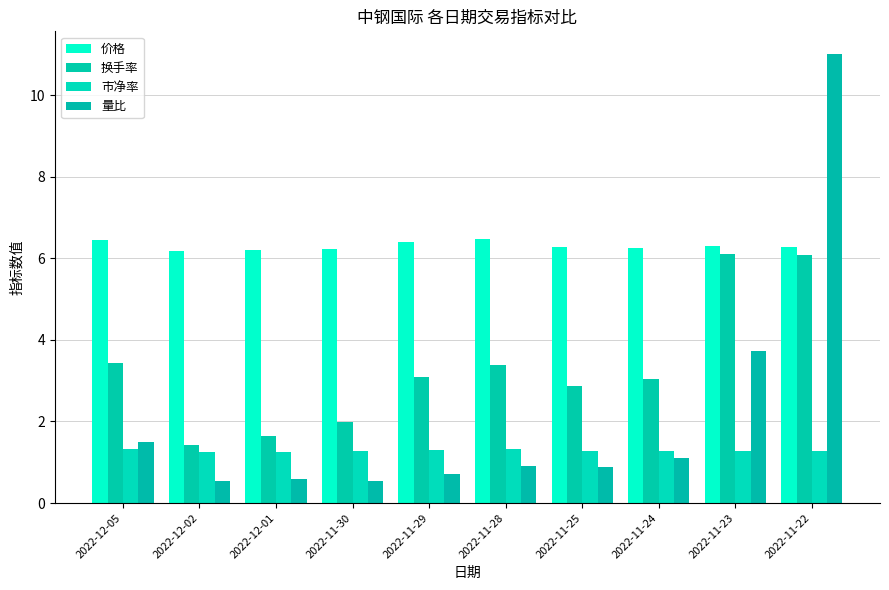

How many series are shown in this chart?

4